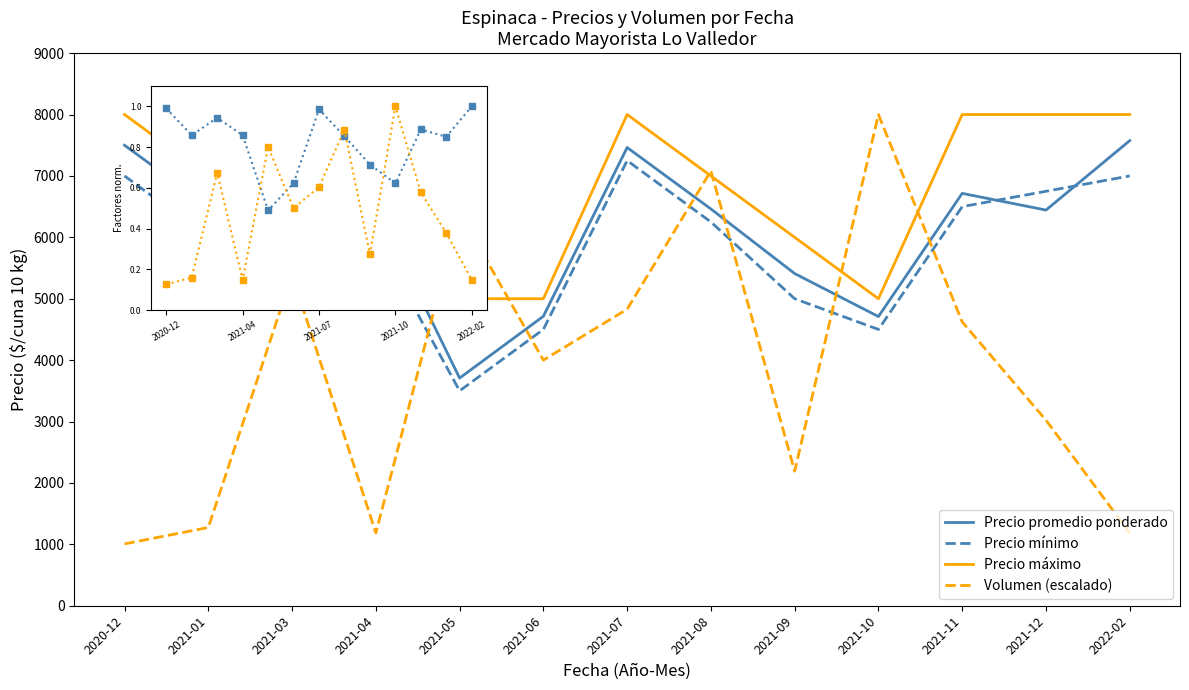

In Precio promedio ponderado, how many points are lower than both neighbors (excluding endpoints)?

4